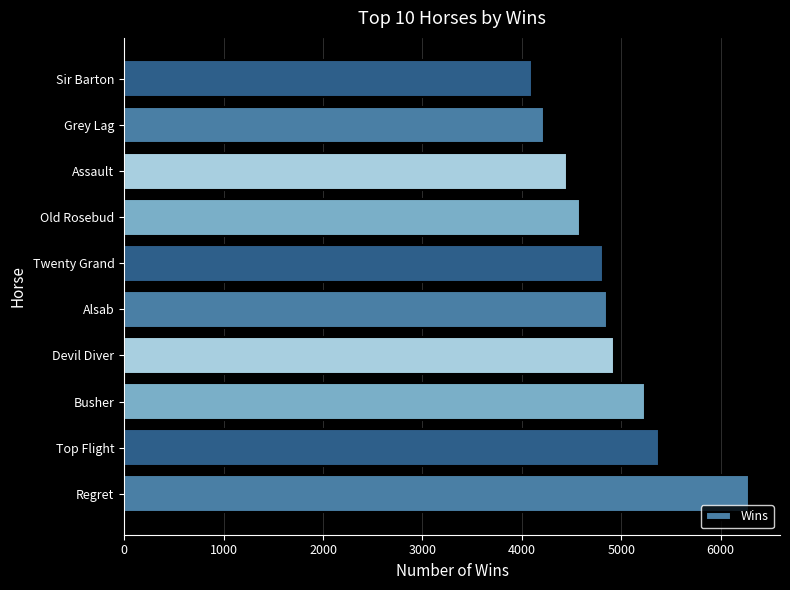

Reading bottom to top, extract all data points from this chart.

6282	5380	5237	4927	4860	4817	4585	4456	4227	4101